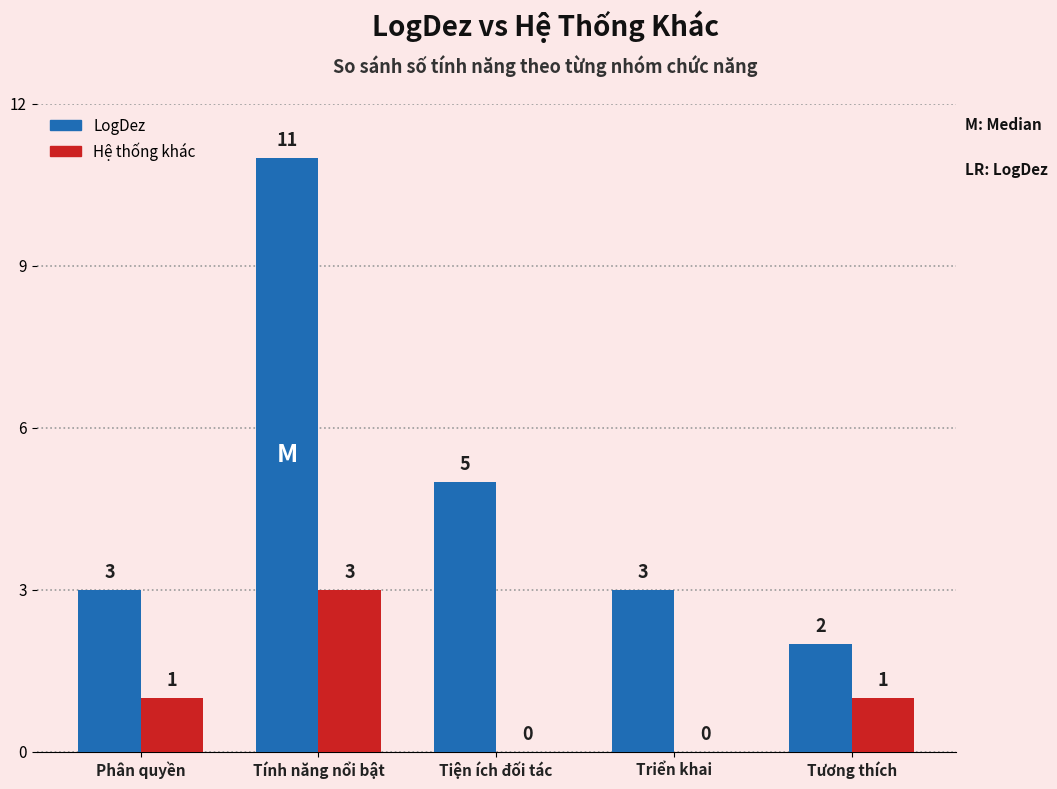

What is the sum of all LogDez values?

24